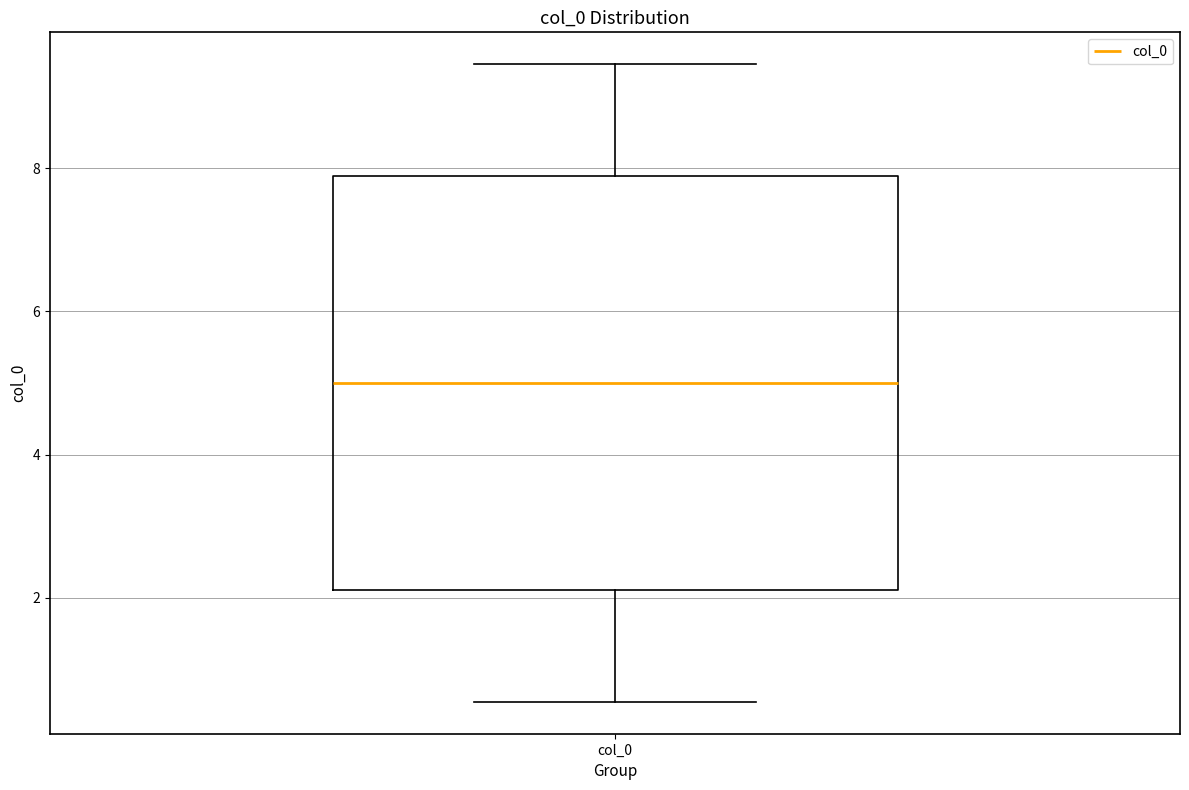

Read this box plot against the y-axis: the position of the median line, the range covered by the box, and the ends of both whiskers. The values are not printed on the chart, so give them approximately, as read against the axis.

median 5.0, box 2.2 to 7.8, whiskers 0.6 to 9.4